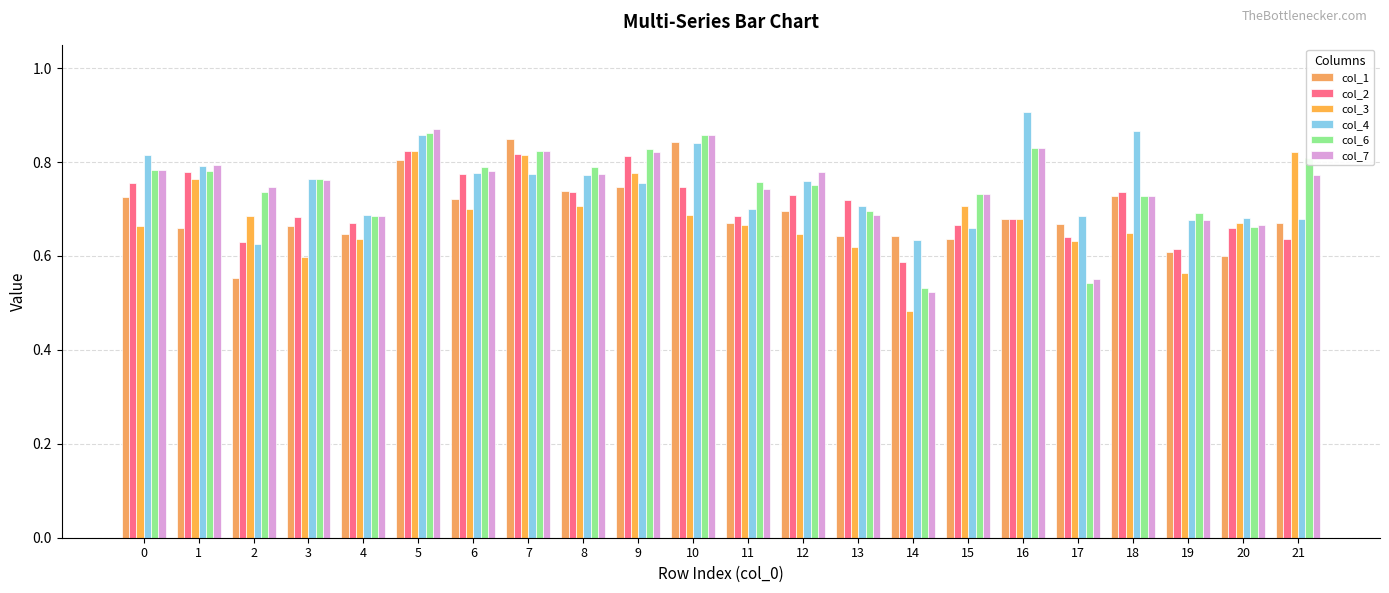

Reading left to right, list all the values displayed in this chart.

col_1: 0.7	0.7	0.6	0.7	0.6	0.8	0.7	0.8	0.7	0.7	0.8	0.7	0.7	0.6	0.6	0.6	0.7	0.7	0.7	0.6	0.6	0.7
col_2: 0.8	0.8	0.6	0.7	0.7	0.8	0.8	0.8	0.7	0.8	0.7	0.7	0.7	0.7	0.6	0.7	0.7	0.6	0.7	0.6	0.7	0.6
col_3: 0.7	0.8	0.7	0.6	0.6	0.8	0.7	0.8	0.7	0.8	0.7	0.7	0.6	0.6	0.5	0.7	0.7	0.6	0.6	0.6	0.7	0.8
col_4: 0.8	0.8	0.6	0.8	0.7	0.9	0.8	0.8	0.8	0.8	0.8	0.7	0.8	0.7	0.6	0.7	0.9	0.7	0.9	0.7	0.7	0.7
col_6: 0.8	0.8	0.7	0.8	0.7	0.9	0.8	0.8	0.8	0.8	0.9	0.8	0.8	0.7	0.5	0.7	0.8	0.5	0.7	0.7	0.7	0.8
col_7: 0.8	0.8	0.7	0.8	0.7	0.9	0.8	0.8	0.8	0.8	0.9	0.7	0.8	0.7	0.5	0.7	0.8	0.6	0.7	0.7	0.7	0.8